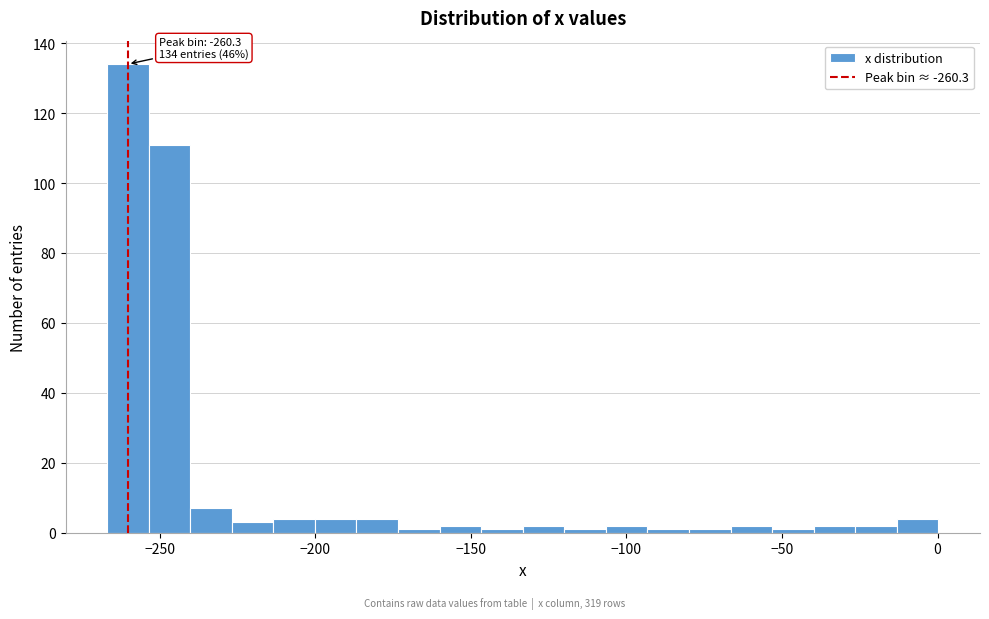

Read against the x-axis, roughly where is the centre of the tallest bar?

-260